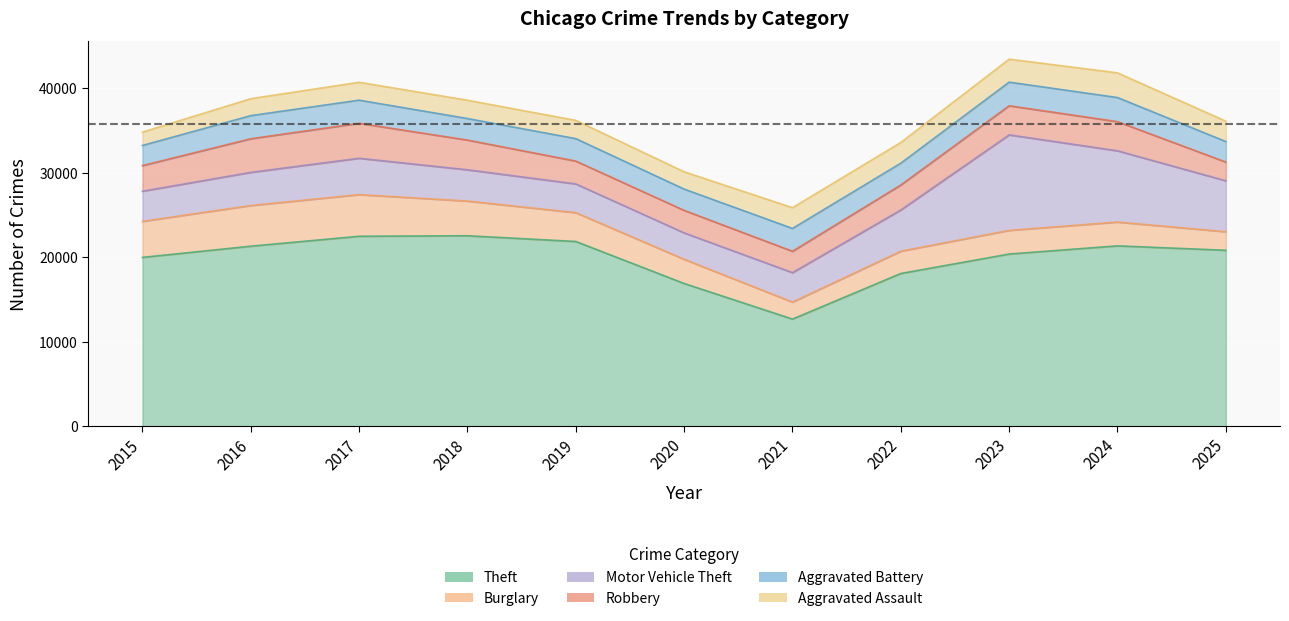

At how many categories does at least one series exceed 6205?

11